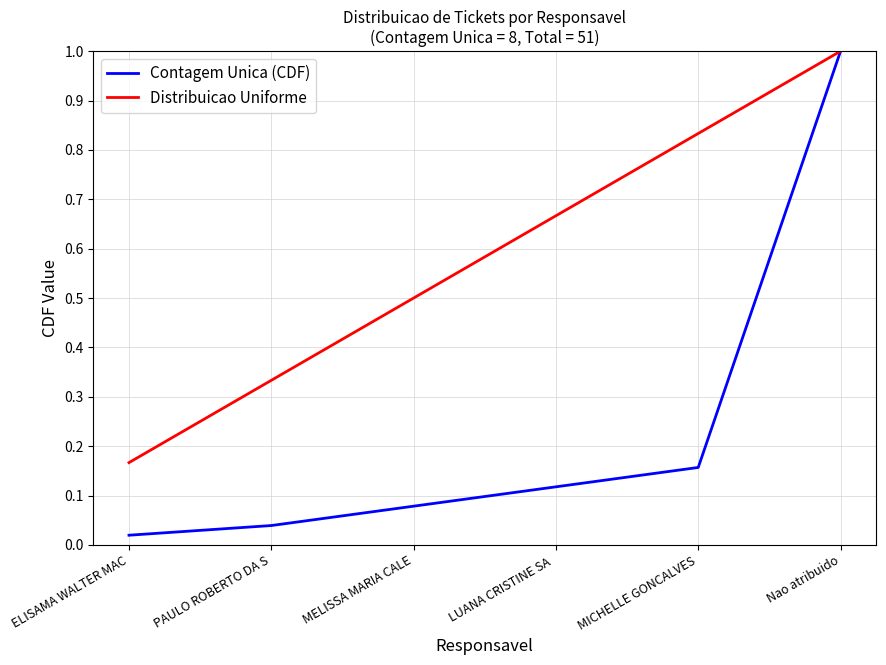

What are all the series names shown in the legend?

Contagem Unica (CDF), Distribuicao Uniforme